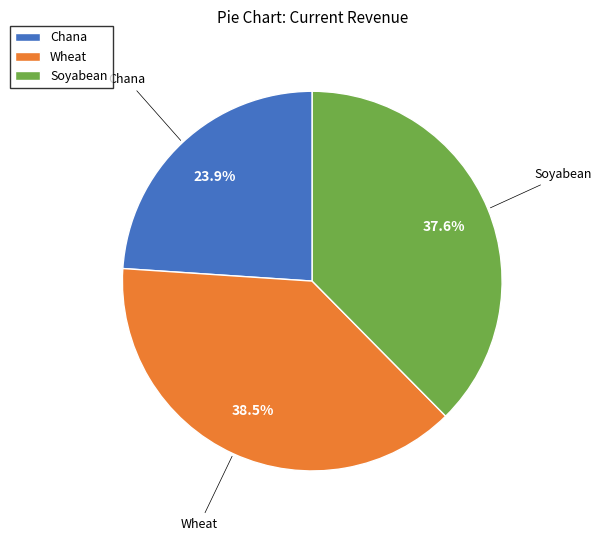

Which slice is the largest?

Wheat